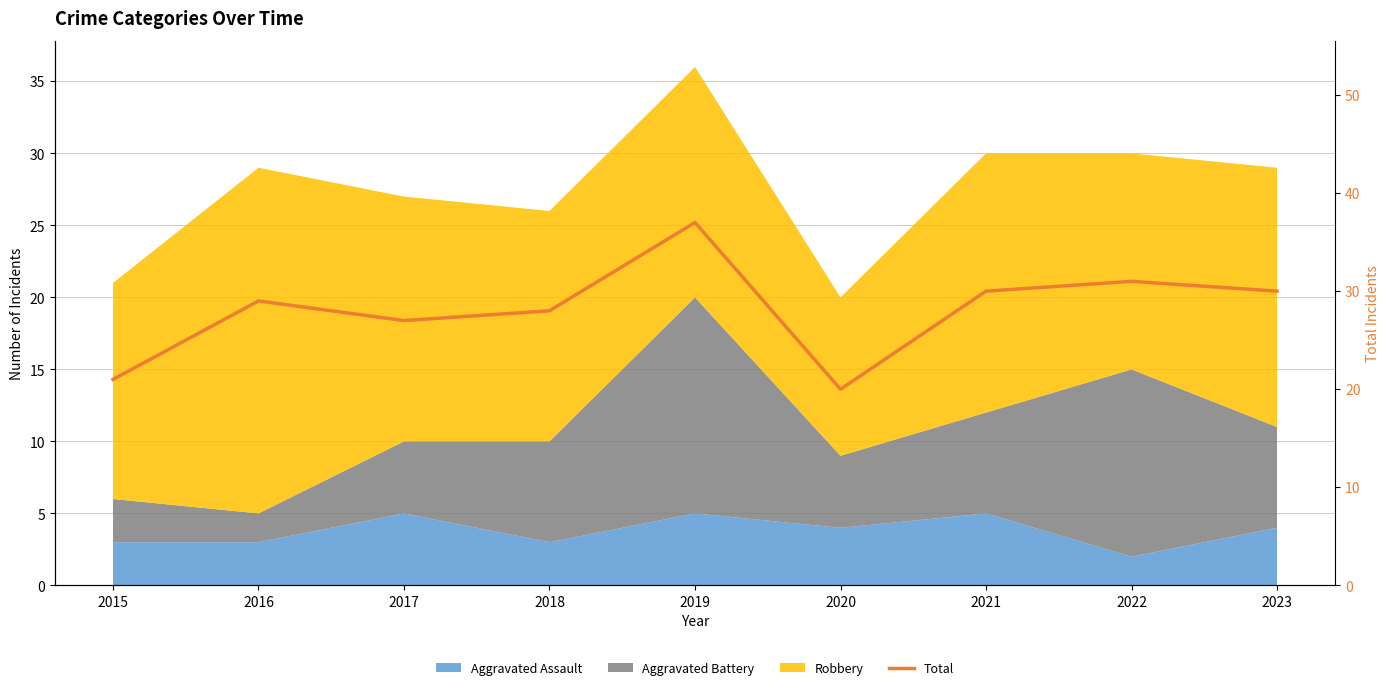

Which has a higher value, 2021 or 2016?

2021